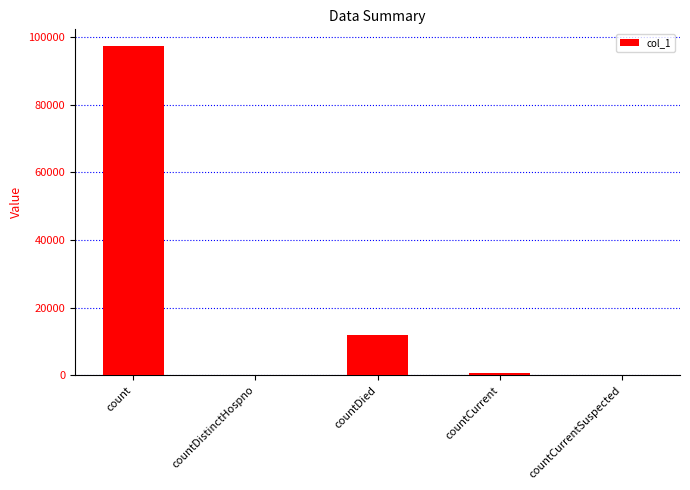

What is the maximum value shown in the chart?

97339